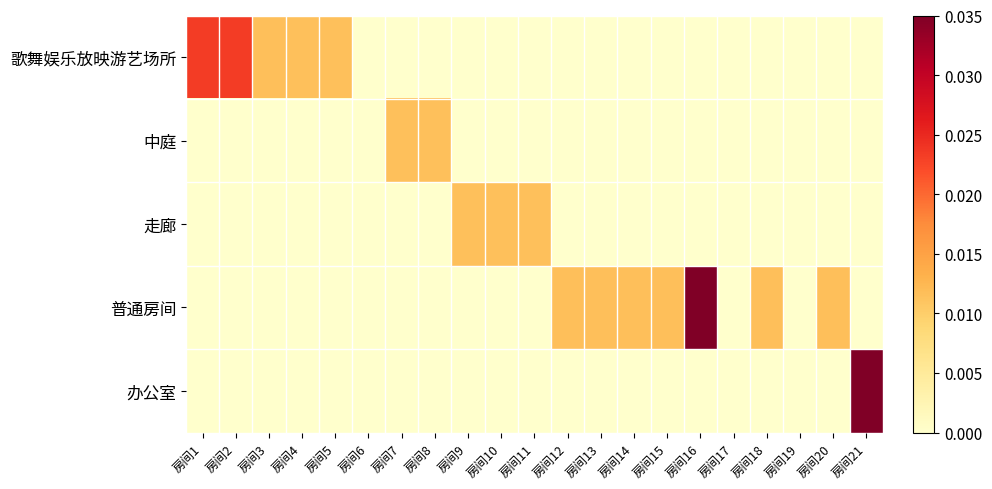

Which has a higher value, 房间3 or 房间8?

房间3